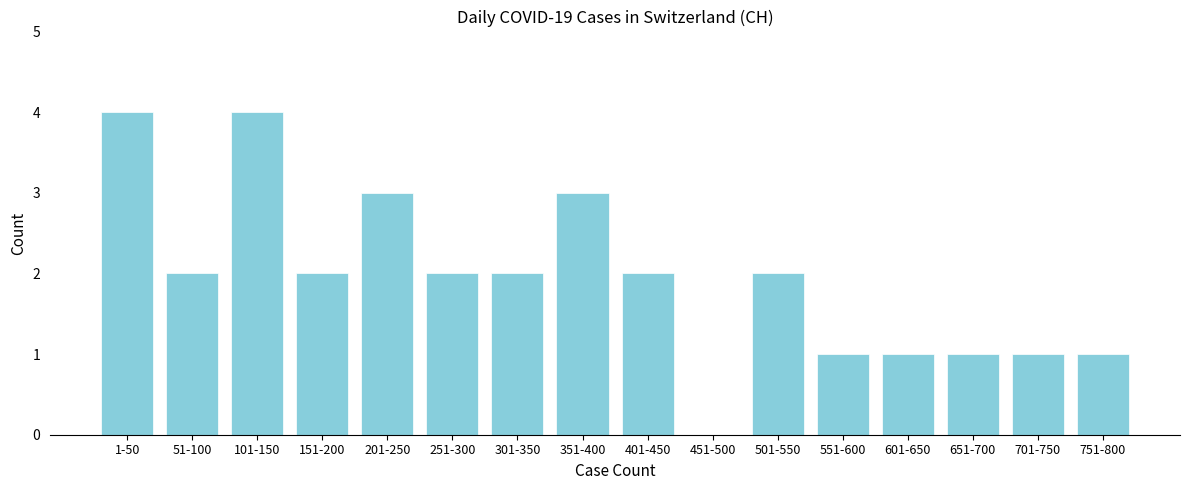

Reading left to right, extract all data points from this chart.

1-50=4	51-100=2	101-150=4	151-200=2	201-250=3	251-300=2	301-350=2	351-400=3	401-450=2	451-500=0	501-550=2	551-600=1	601-650=1	651-700=1	701-750=1	751-800=1